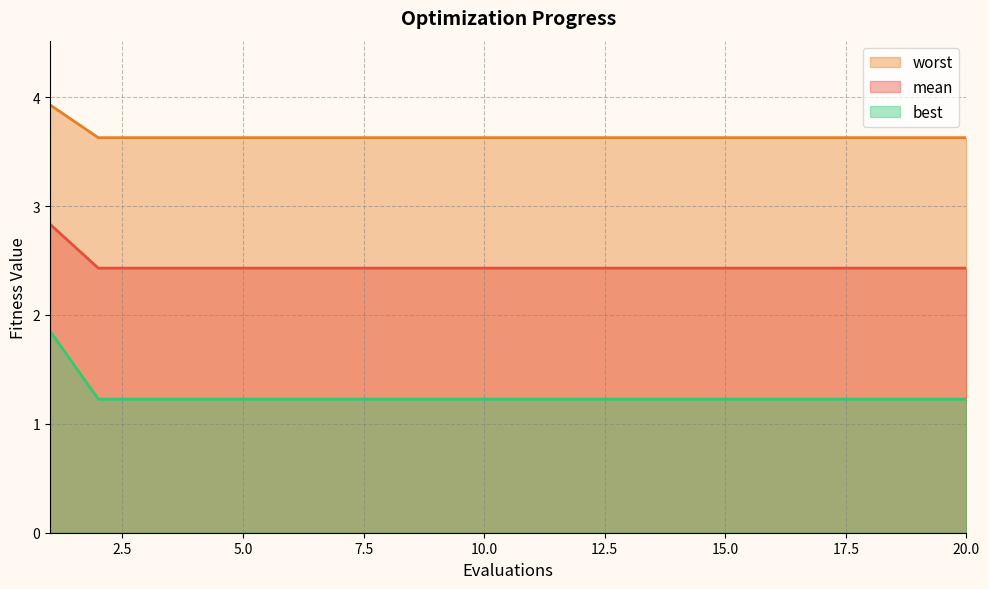

Which category has the highest value across all series?

1